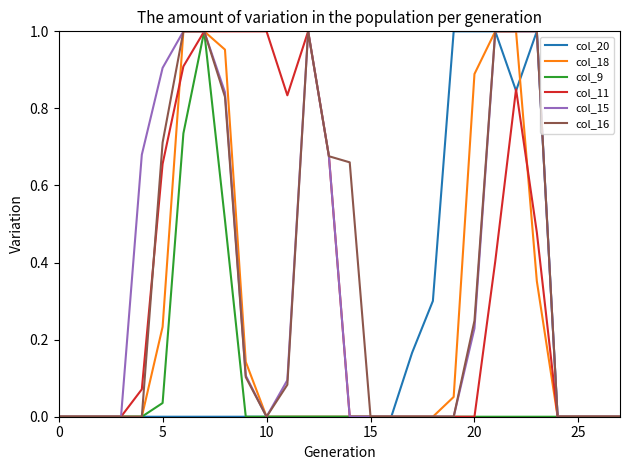

What are all the series names shown in the legend?

col_20, col_18, col_9, col_11, col_15, col_16